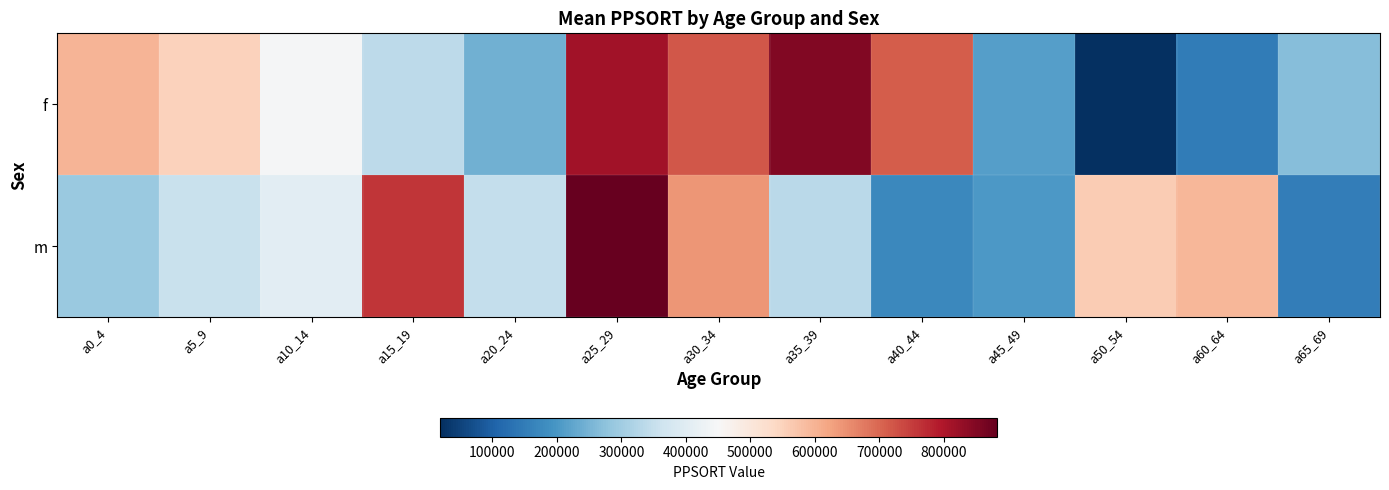

Rank the series by their maximum value, from highest to lowest.

m, f